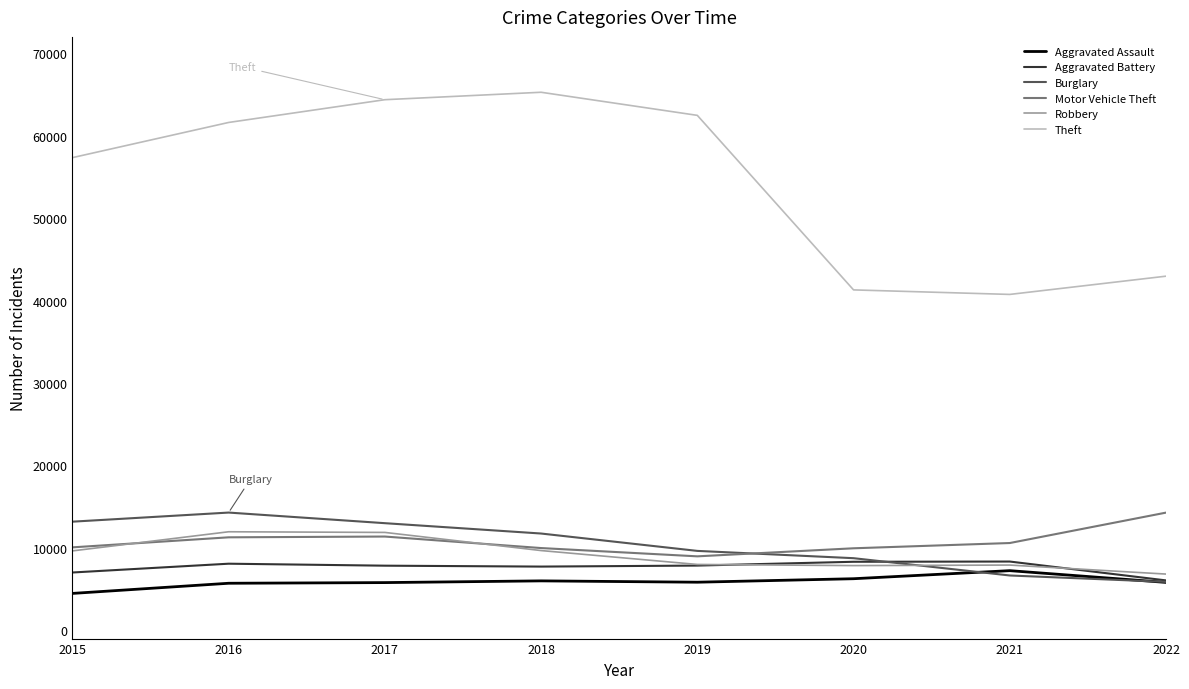

Between 2016 and 2019, which series saw the biggest shift?

Burglary